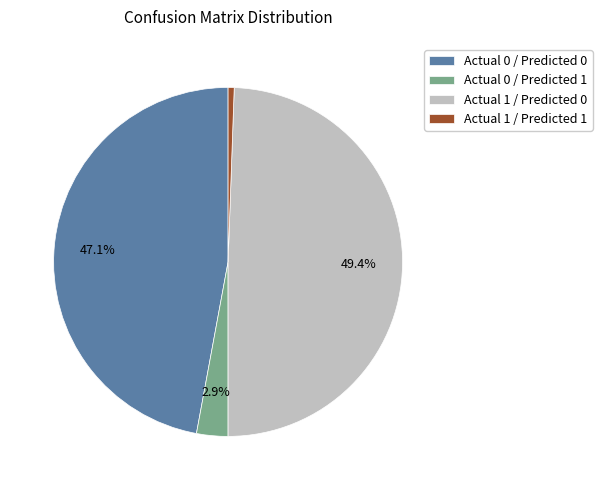

Which category has the smallest portion of the pie?

Actual 1 / Predicted 1